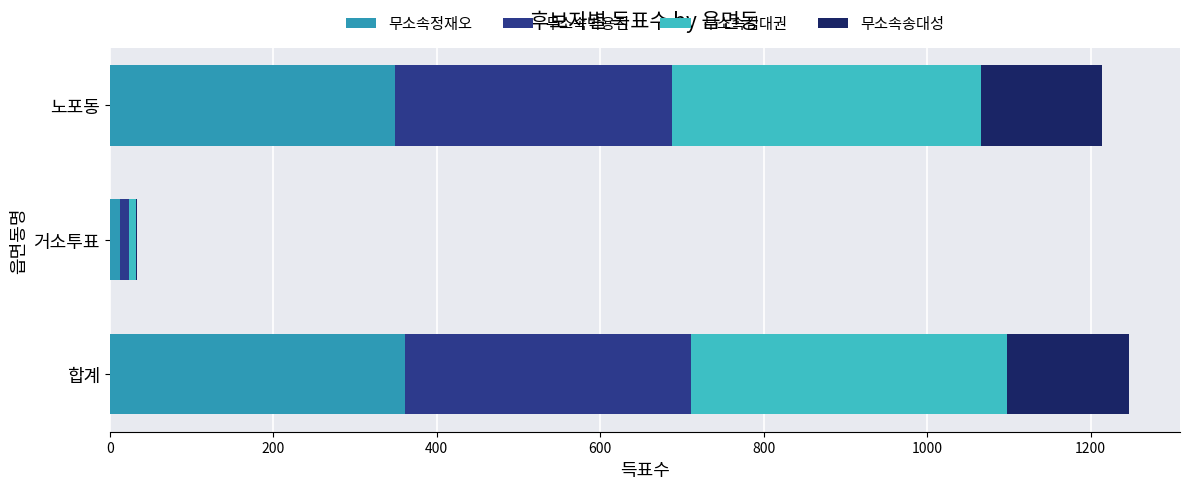

What is the highest value of the 무소속정재오 series?

361